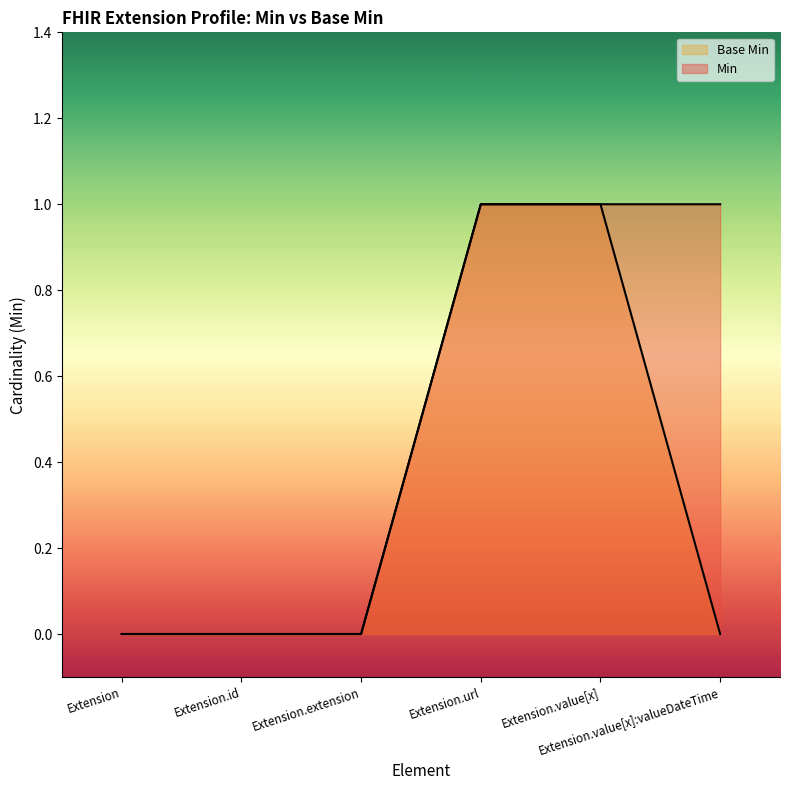

Is it true that Min equals 1 at Extension.value[x]:valueDateTime?

True